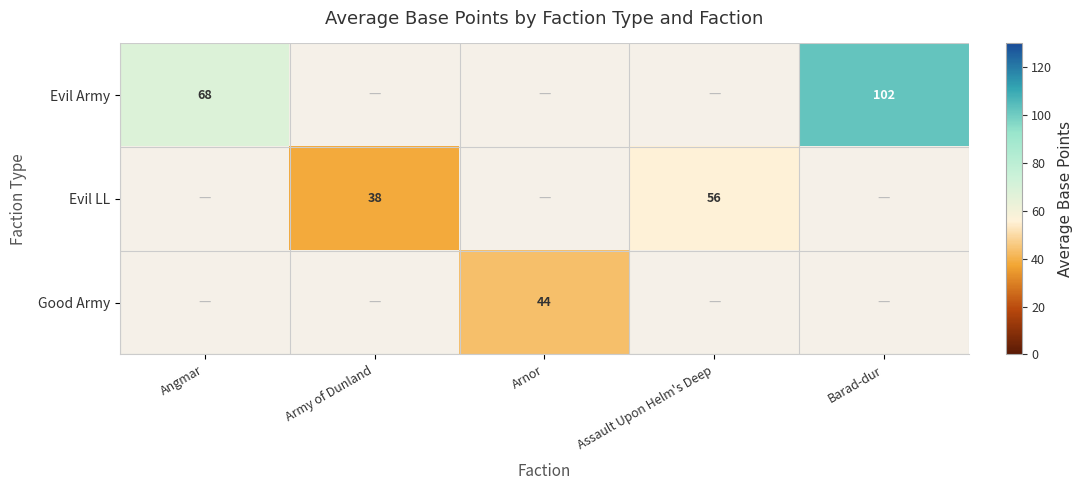

Is the value of Good Army at Arnor greater than the value of Evil Army at Barad-dur?

No